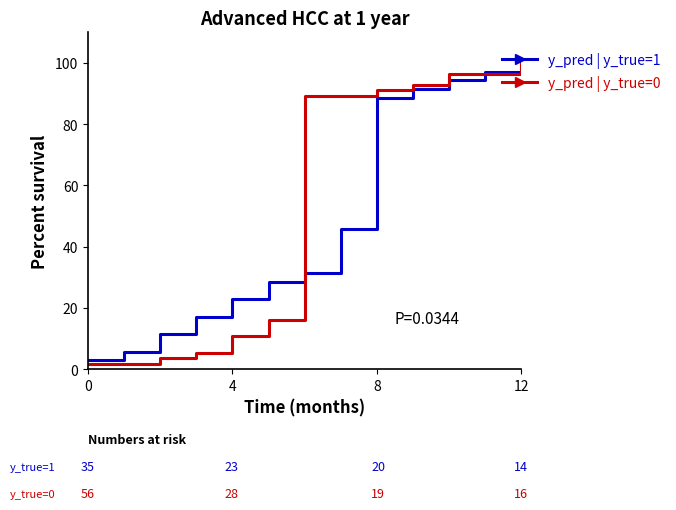

What is the maximum value shown in the chart?

100.0